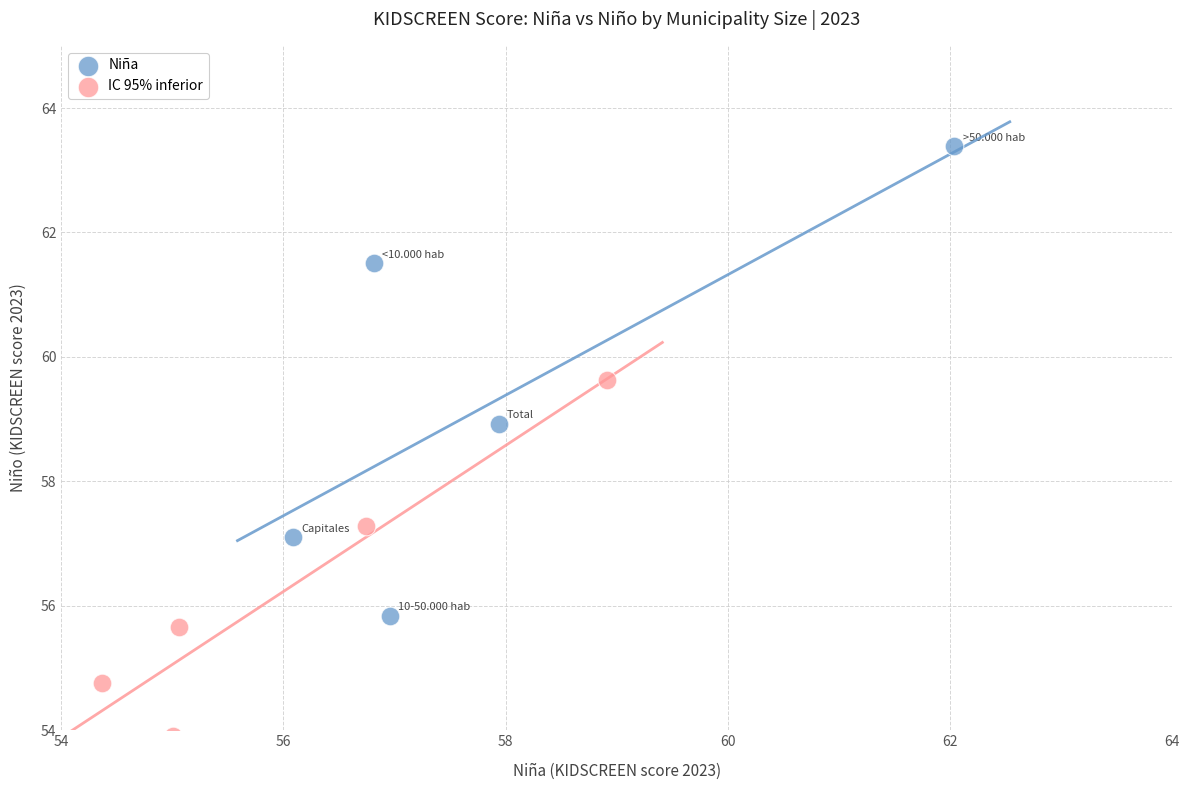

Which series contains the lowest Y value?

IC 95% inferior